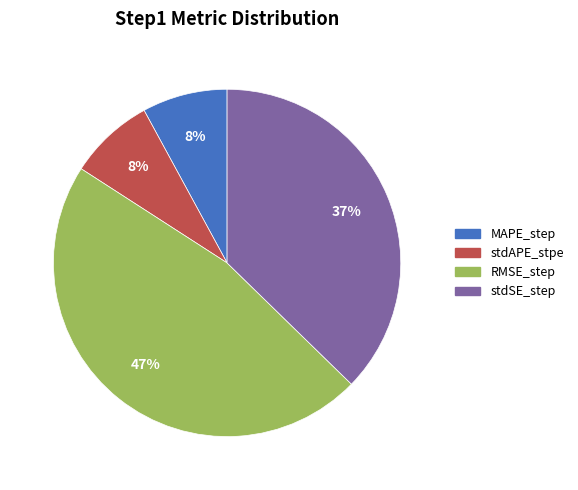

How many segments does this pie chart have?

4